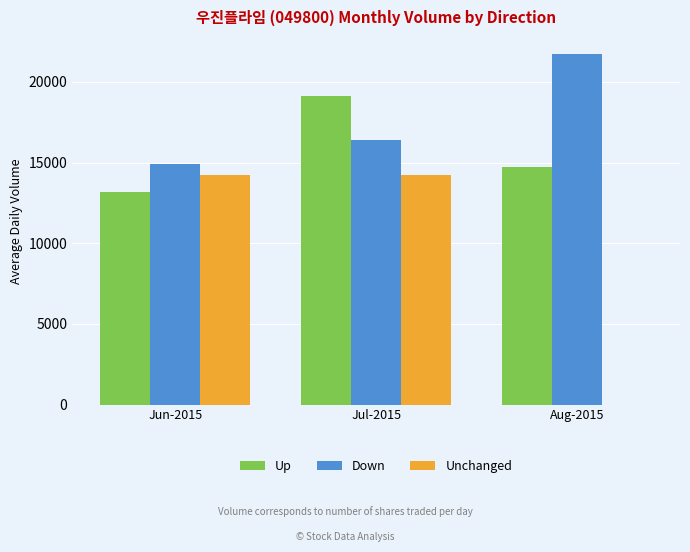

What is the spread (max minus min) of values at Jul-2015?

4930